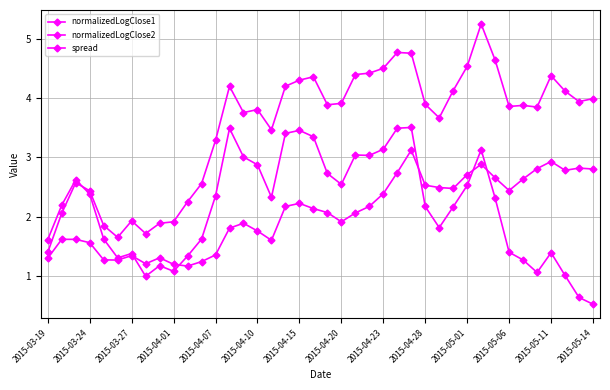

What is the difference between the second highest and minimum values in the normalizedLogClose2 series?

1.8